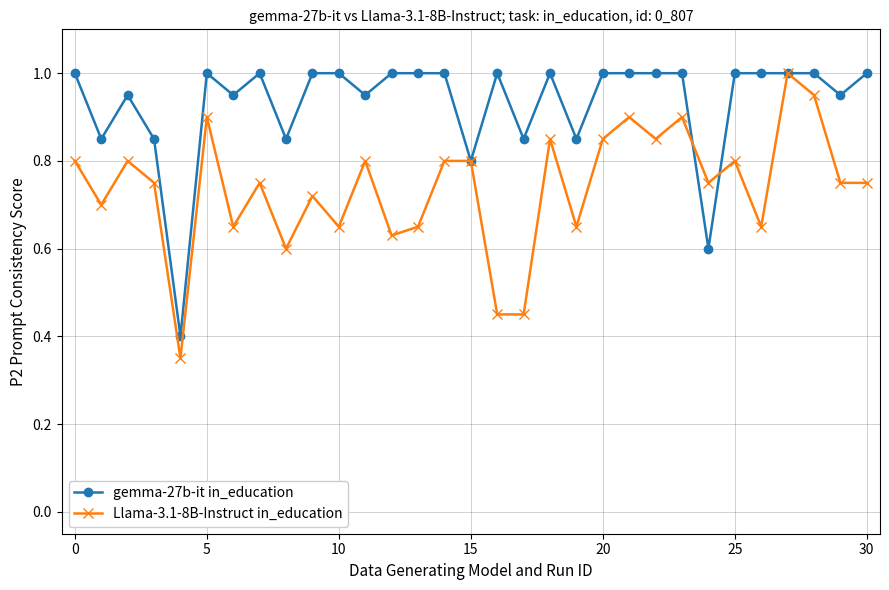

True or false: Llama-3.1-8B-Instruct in_education has more than 2 points higher than both neighbors.

True